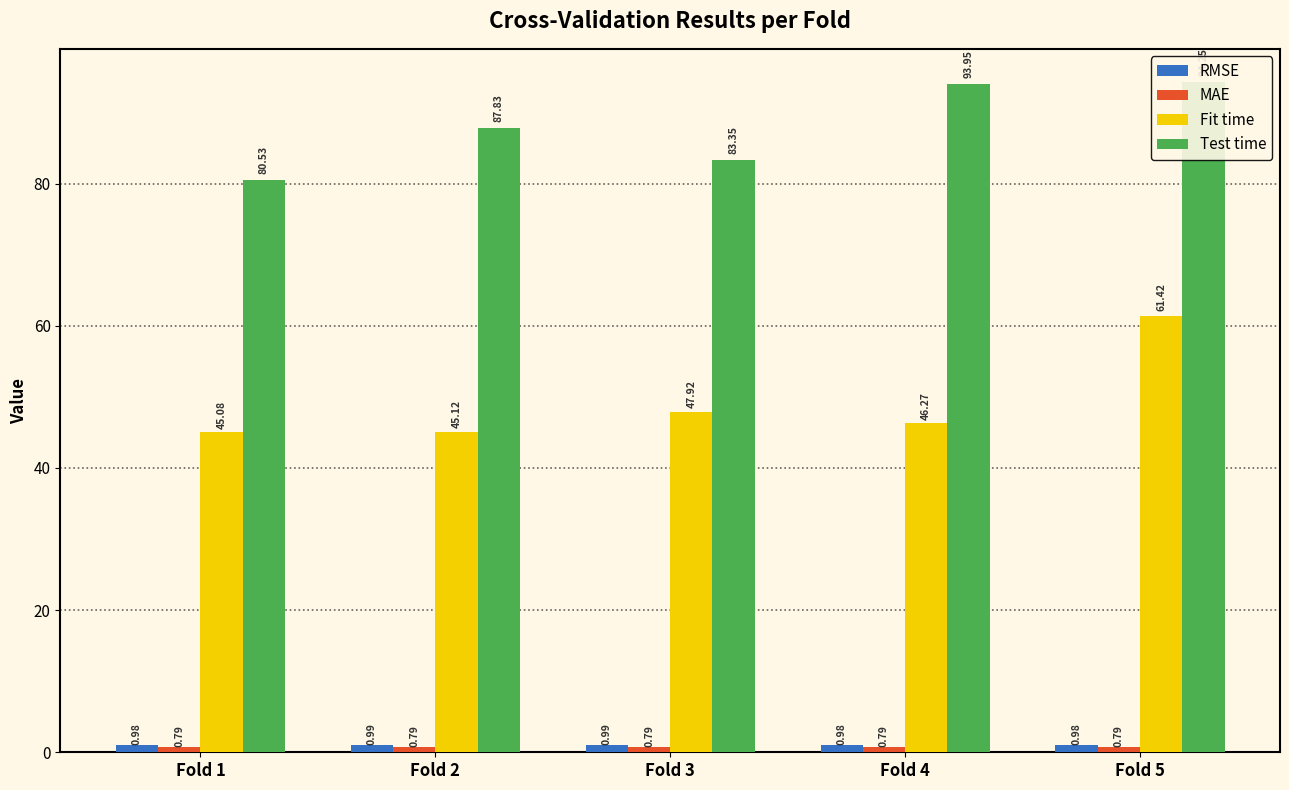

At which category does the chart reach its peak across all series?

Fold 5